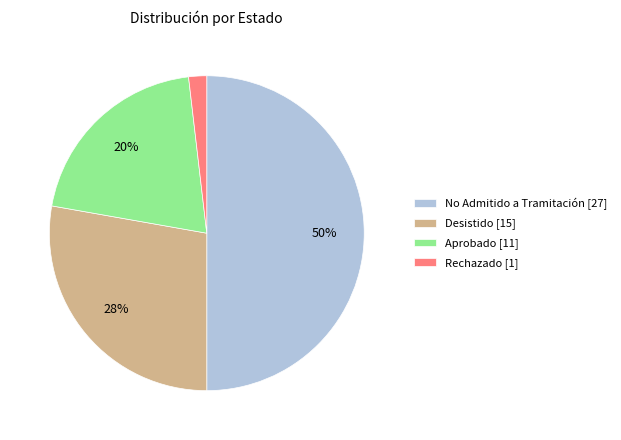

Do Aprobado [11] and Rechazado [1] together represent more than half of the pie?

No